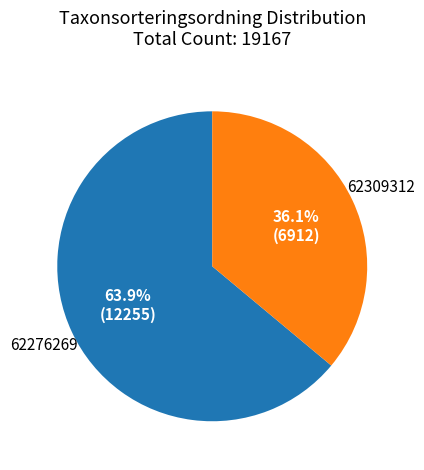

What is the smallest slice in the pie chart?

62309312